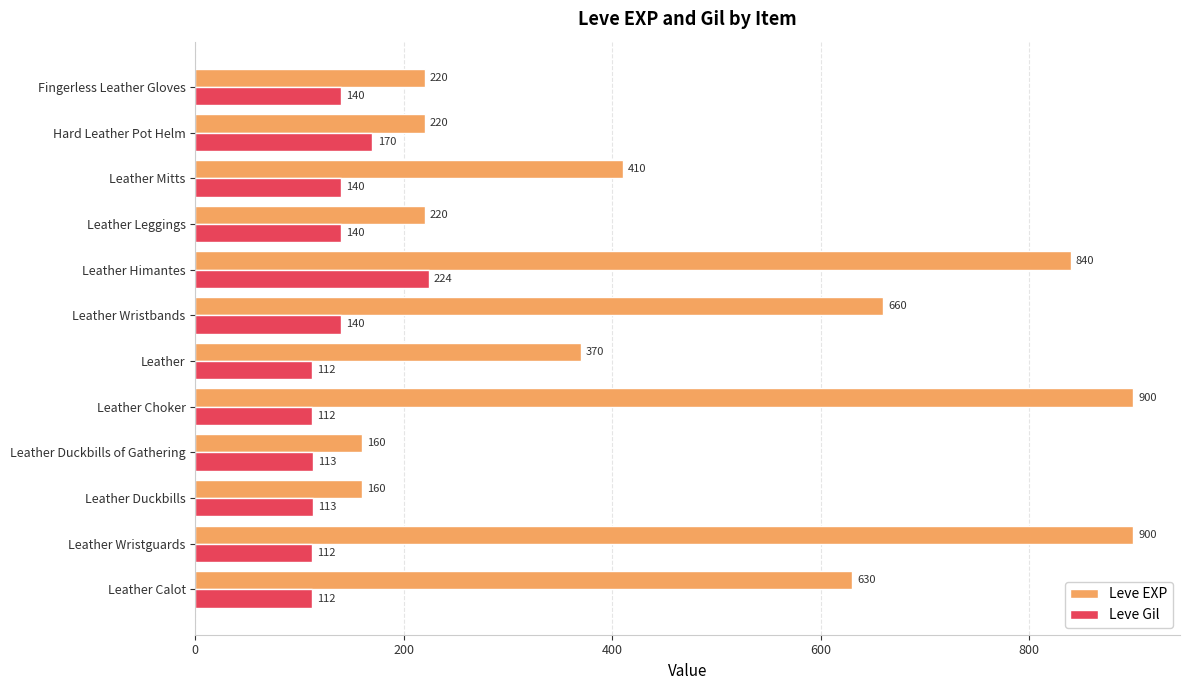

Which series has the widest spread of values?

Leve EXP